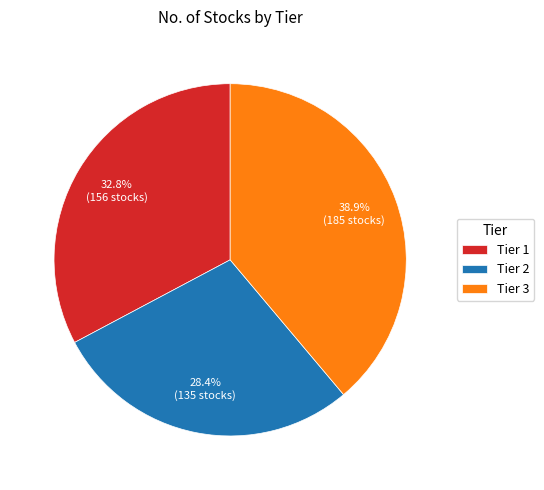

To the nearest percent, what portion does Tier 3 represent?

39%